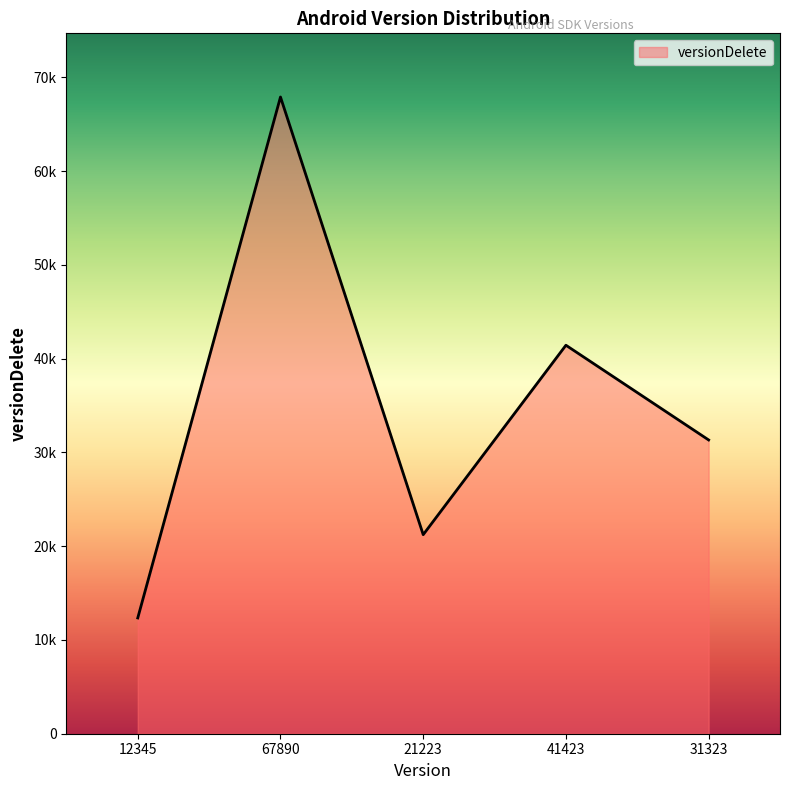

Does the chart display data point markers on the line(s)?

No